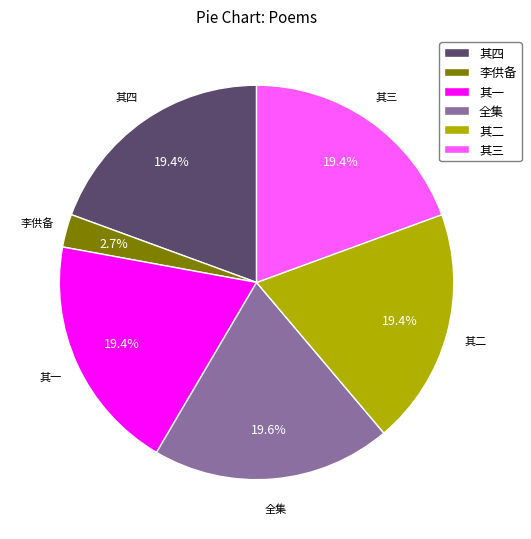

What is the smallest slice in the pie chart?

李供备